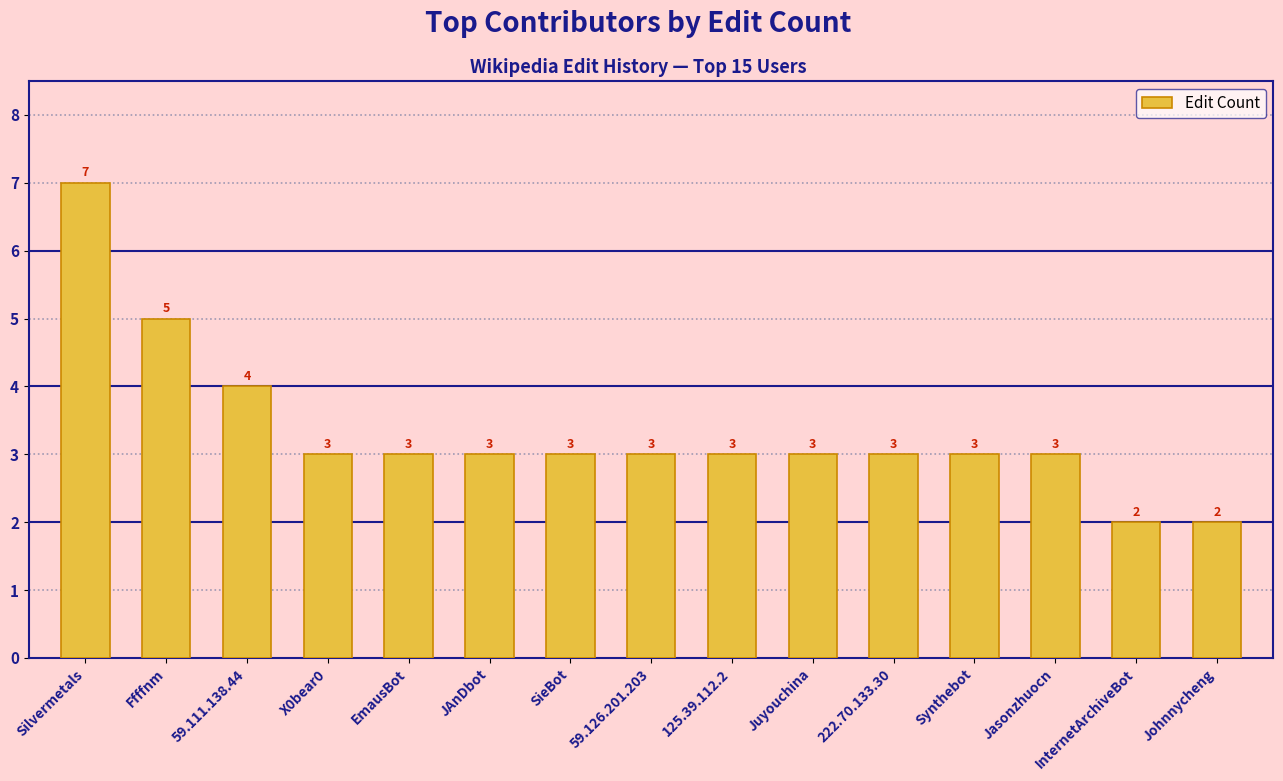

How many data points are less than 3?

2